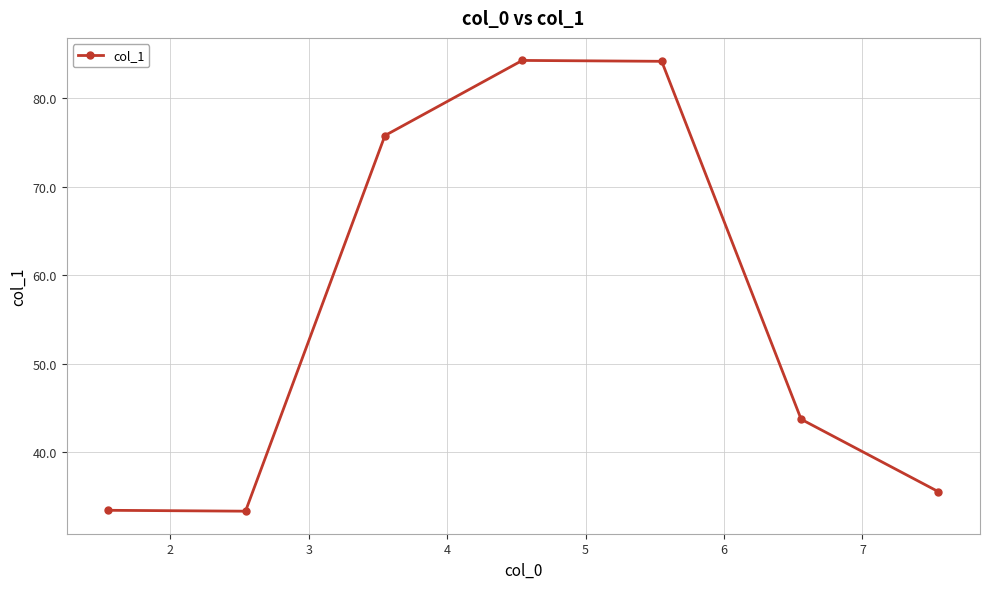

What is the difference between the maximum and second lowest values?

50.9